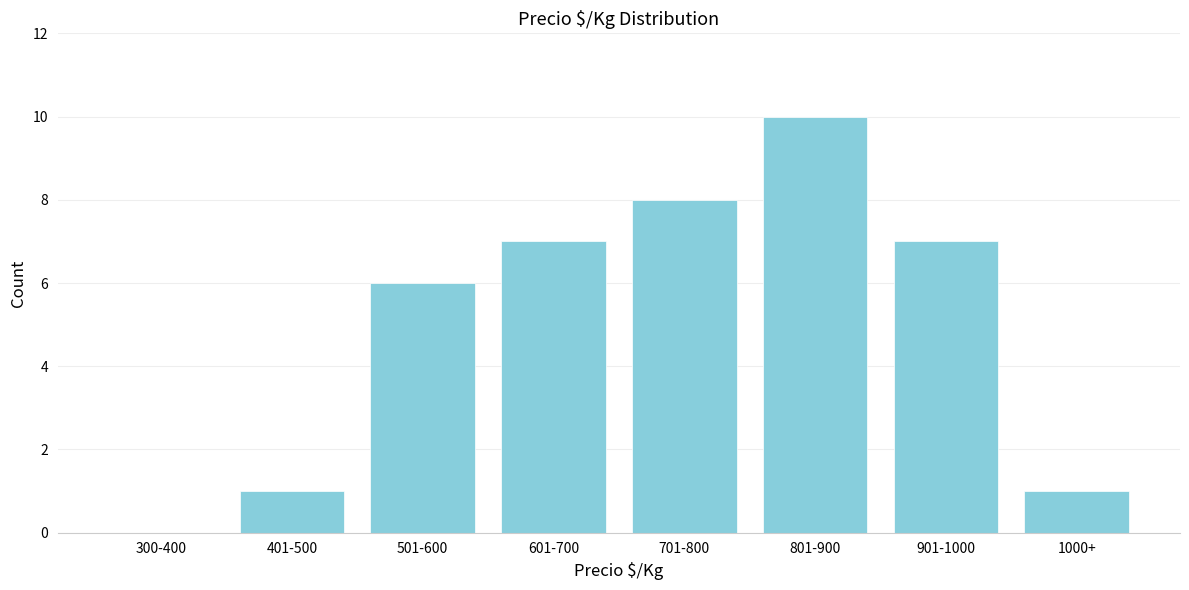

Reading left to right, transcribe all the data shown in this chart.

300-400=0	401-500=1	501-600=6	601-700=7	701-800=8	801-900=10	901-1000=7	1000+=1